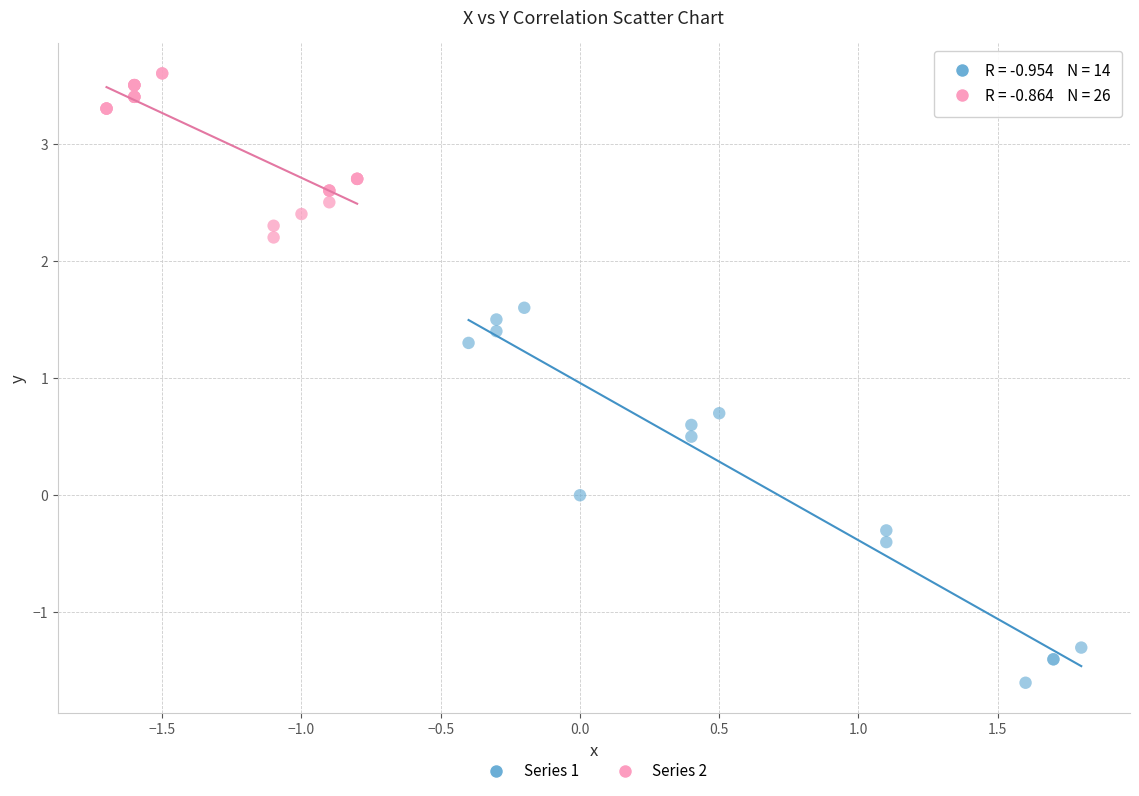

What are all the series names shown in the legend?

Series 1, Series 2